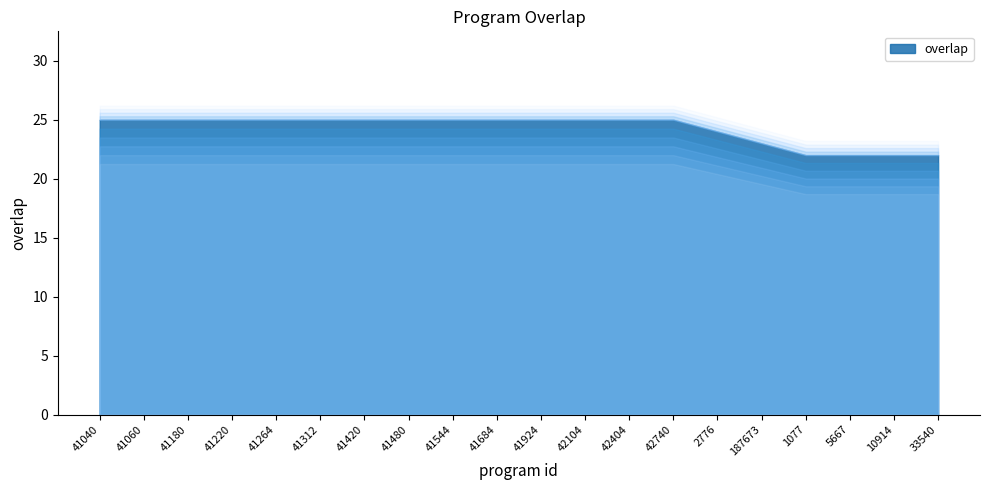

What is the difference between the maximum and minimum values?

3